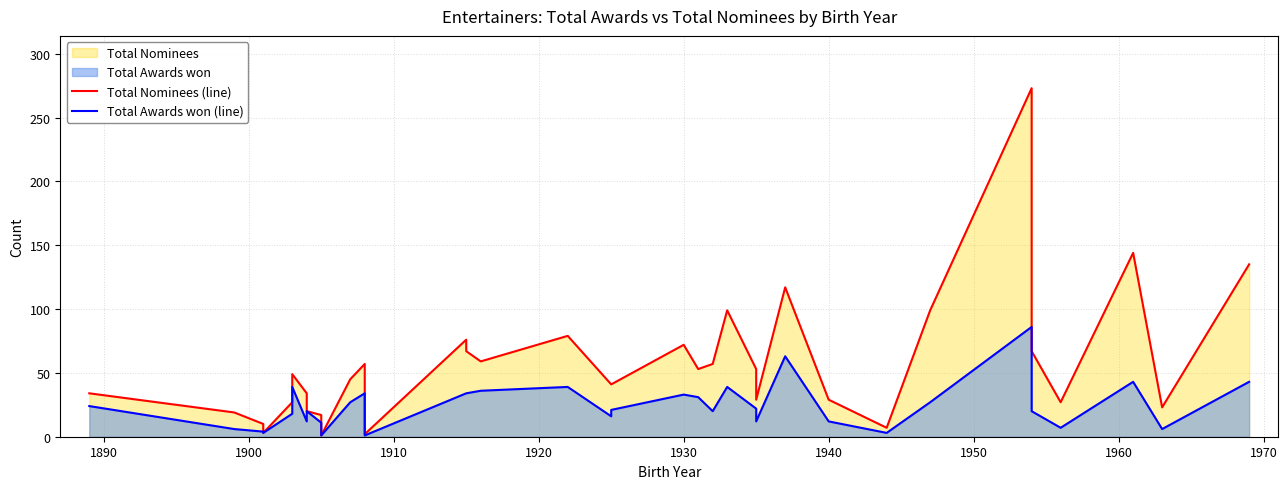

Is it true that Total Awards won (line) equals 5 at 1910?

False